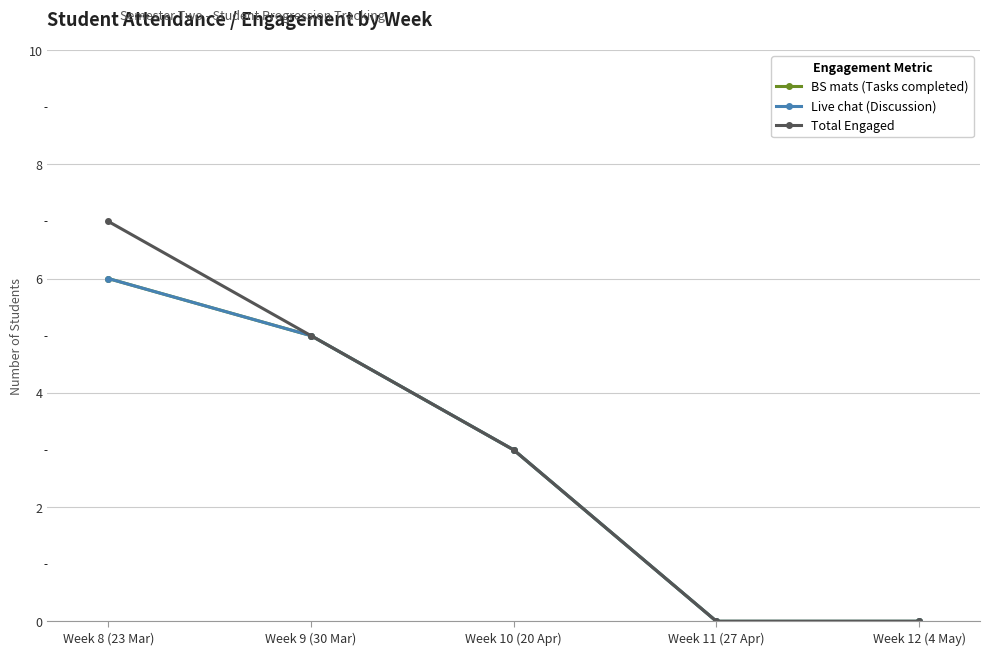

Does the chart have visible grid lines?

Yes